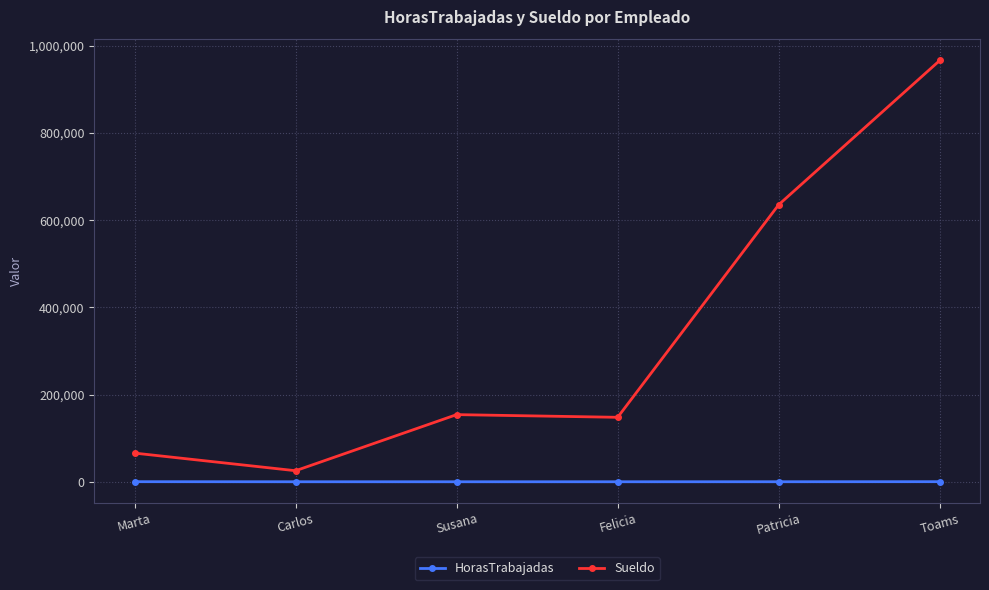

Is this an area chart (filled region under the line)?

No